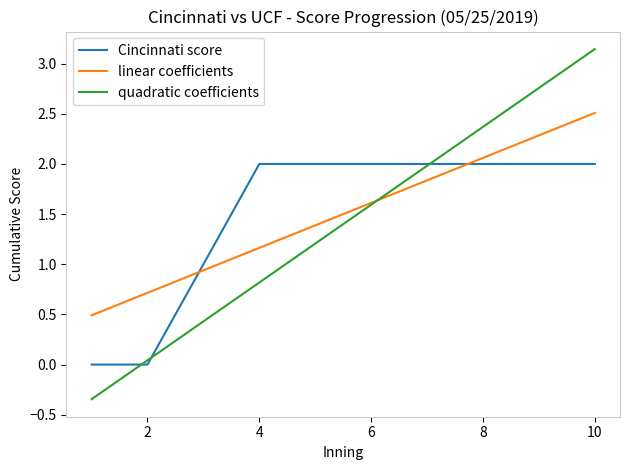

How many distinct data groups are displayed?

3